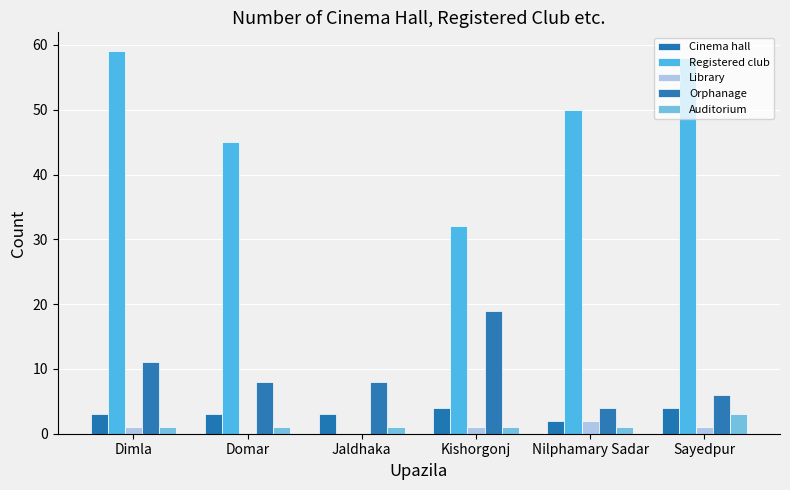

Reading right to left, what are all the values shown in this chart?

Cinema hall: 4	2	4	3	3	3
Registered club: 58	50	32	0	45	59
Library: 1	2	1	0	0	1
Orphanage: 6	4	19	8	8	11
Auditorium: 3	1	1	1	1	1